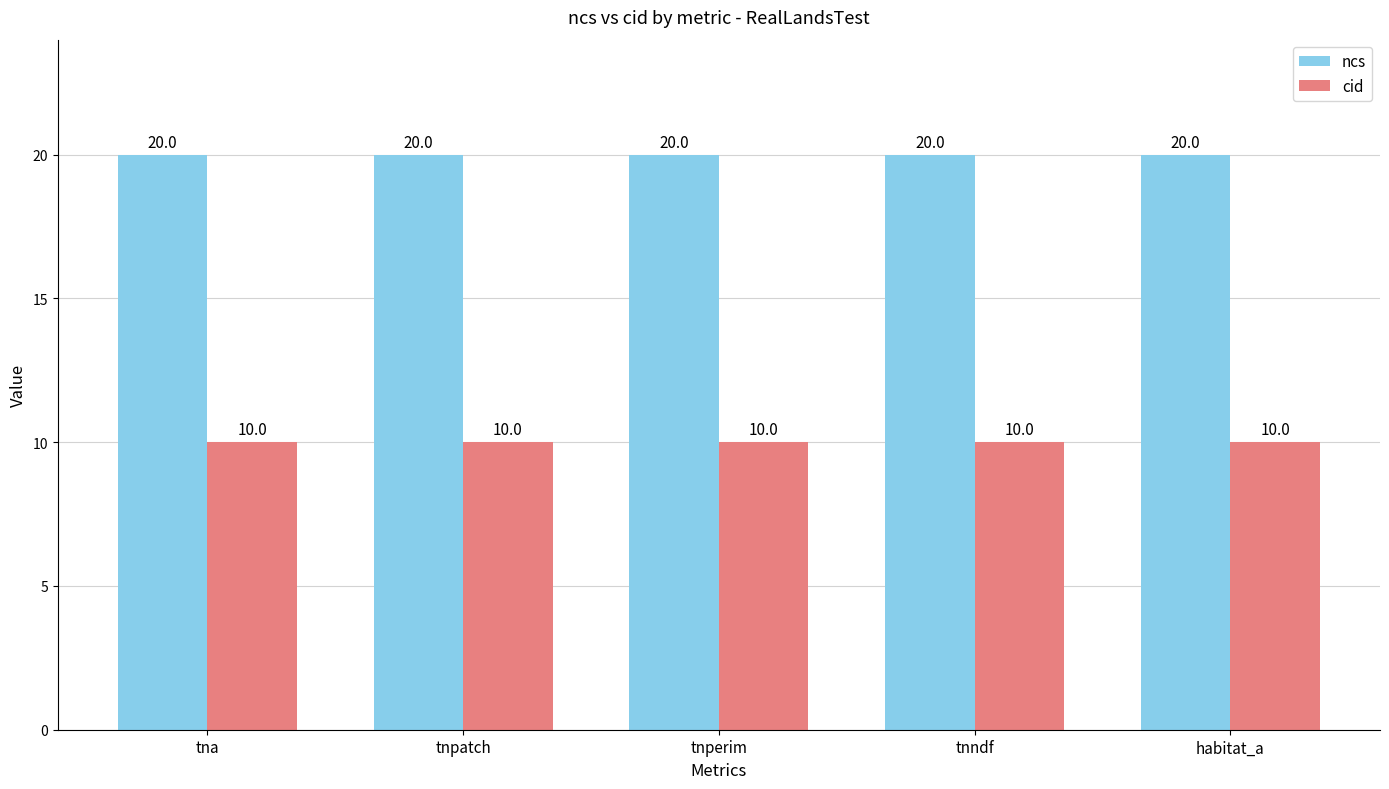

What is the total value across all series at habitat_a?

30